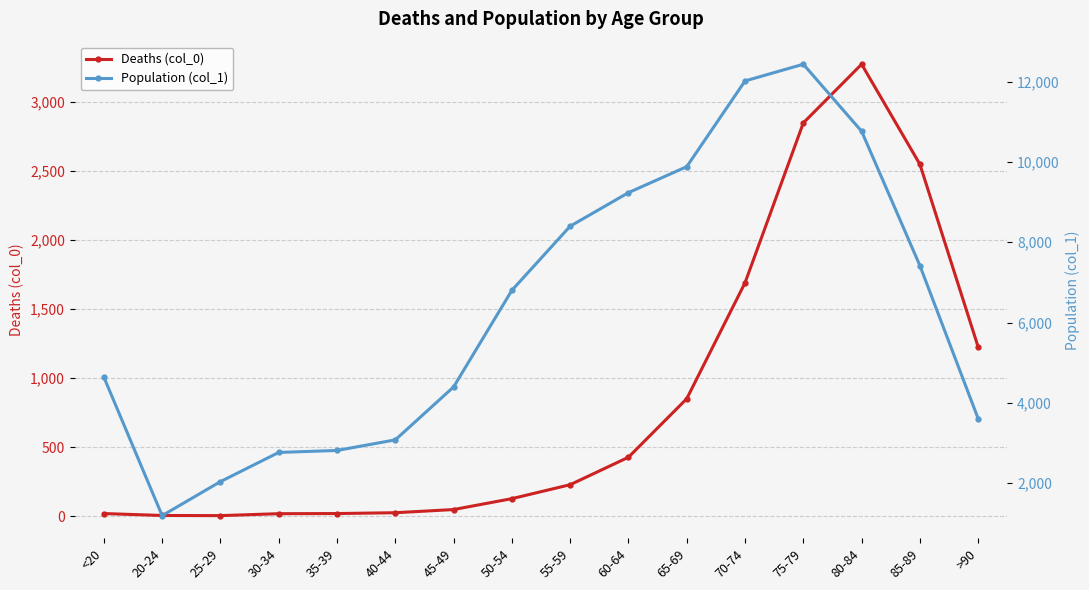

Which series has the widest spread of values?

Population (col_1)